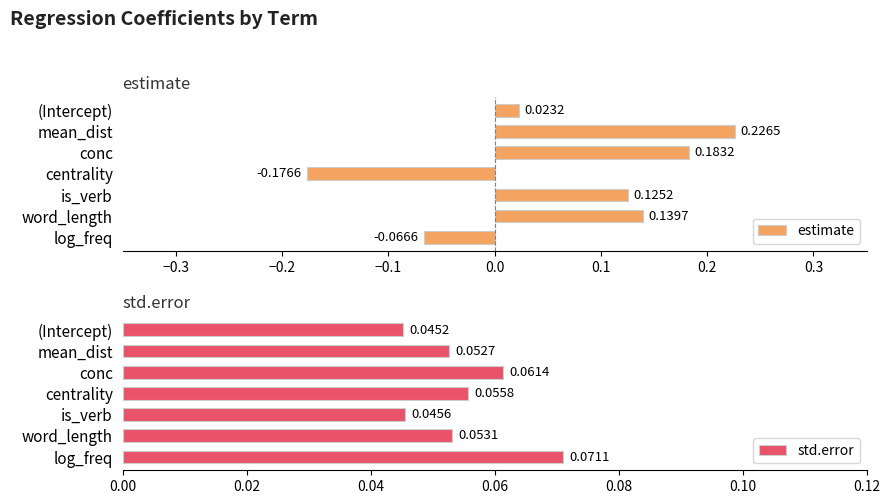

How many groups of bars are there?

7